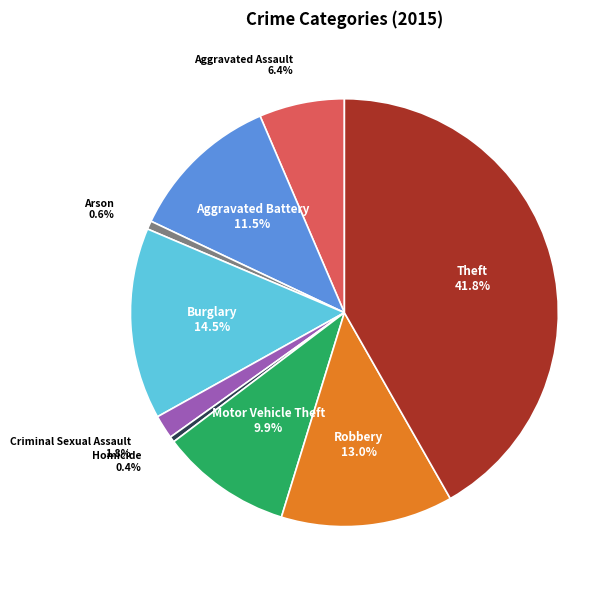

Is Criminal Sexual Assault the majority of the pie?

No